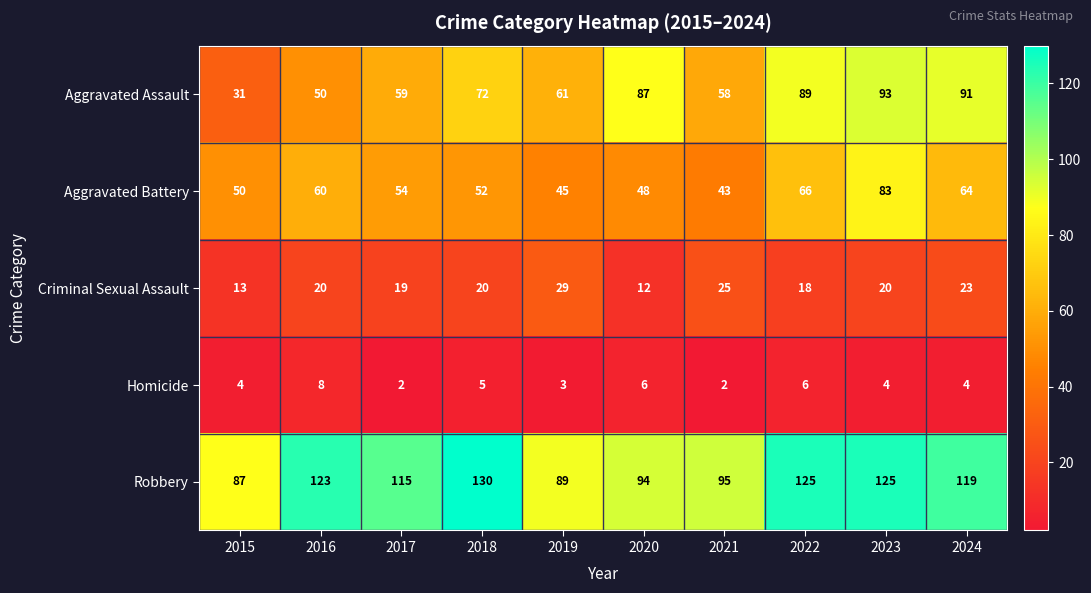

Is the value of Criminal Sexual Assault at 2020 greater than the value of Homicide at 2023?

Yes